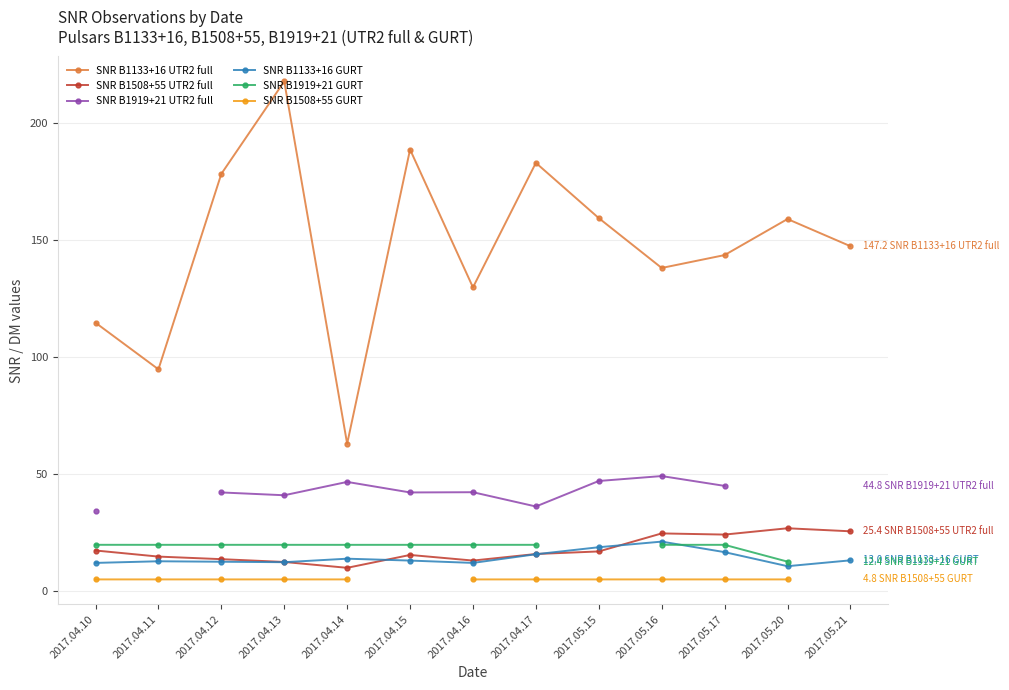

What is the label of the 1st point from the right?

2017.05.21